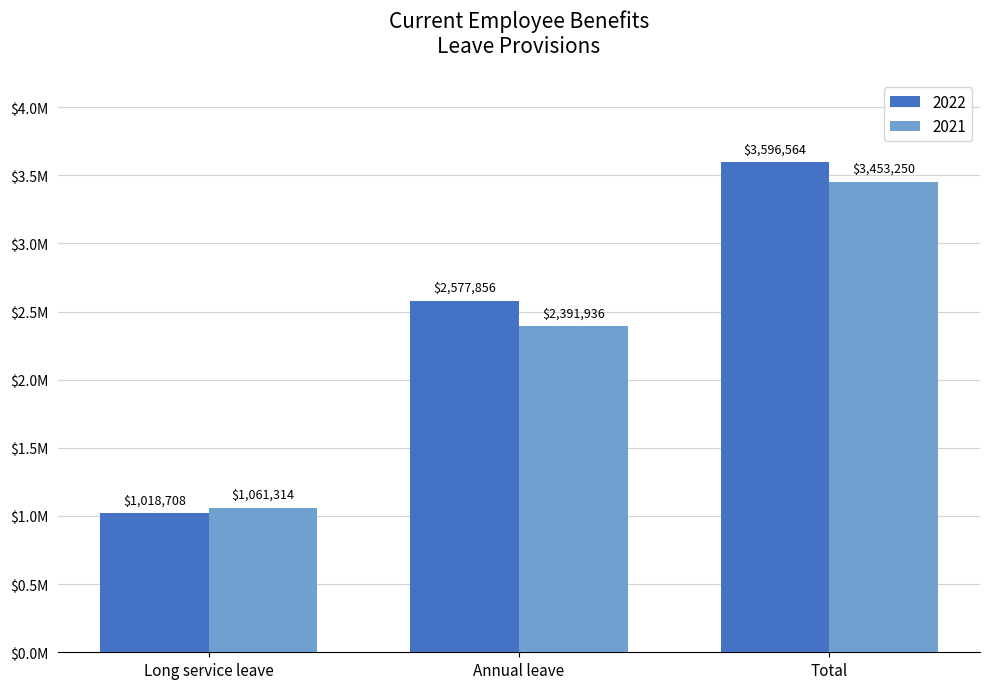

What is the sum of all 2022 values?

7193128